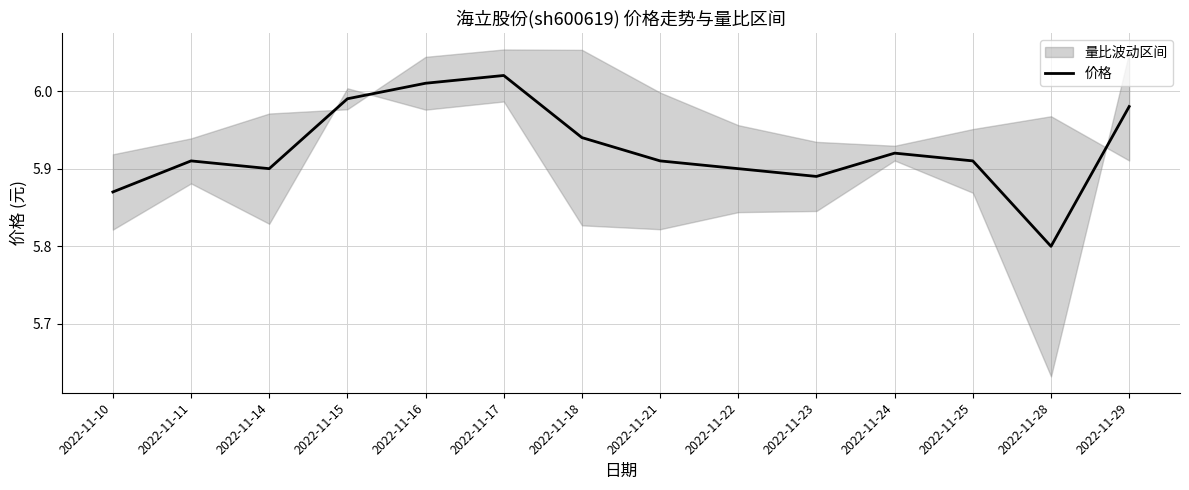

Where is the first local minimum?

2022-11-14